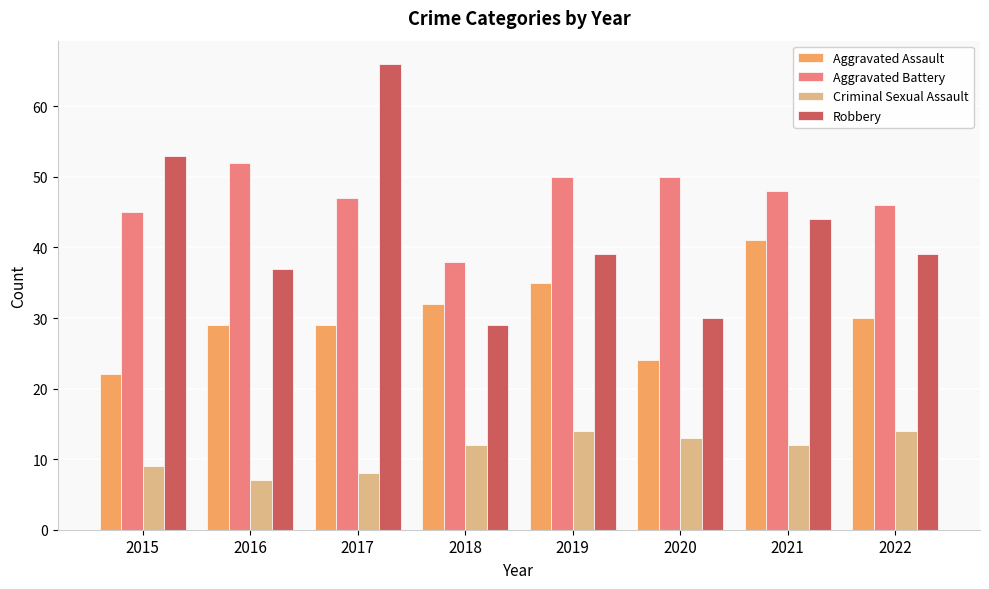

How many distinct data groups are displayed?

4